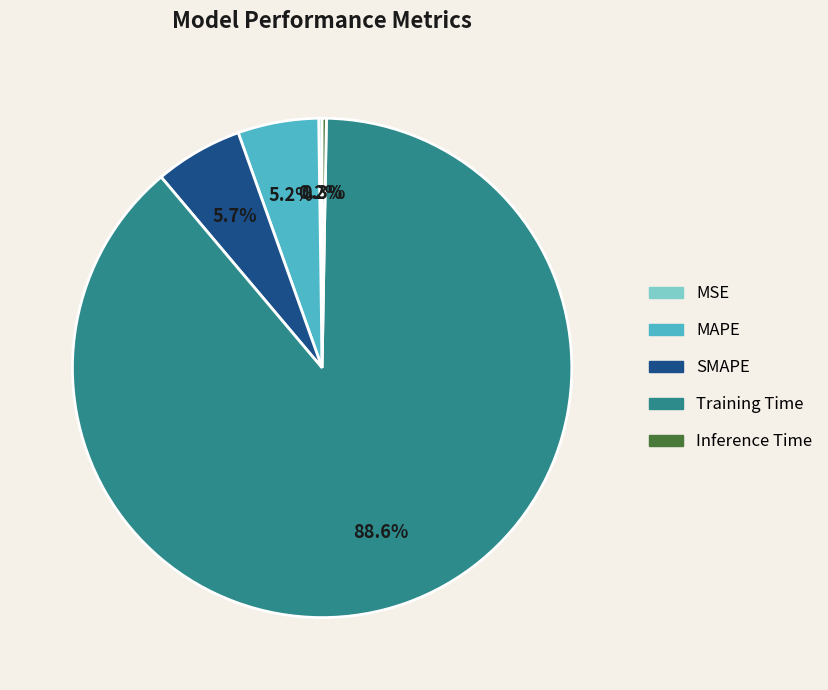

How much of the chart is everything except MAPE?

94.8%